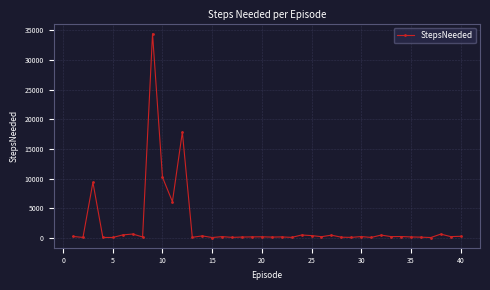

What is the value of the 28th point from the left?

100